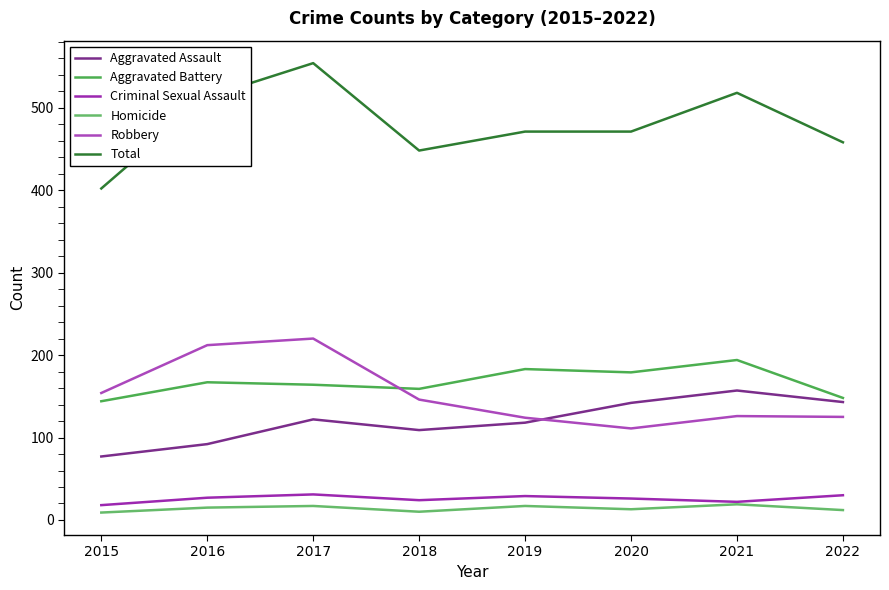

The Total series shows 554 at 2017. True or false?

True